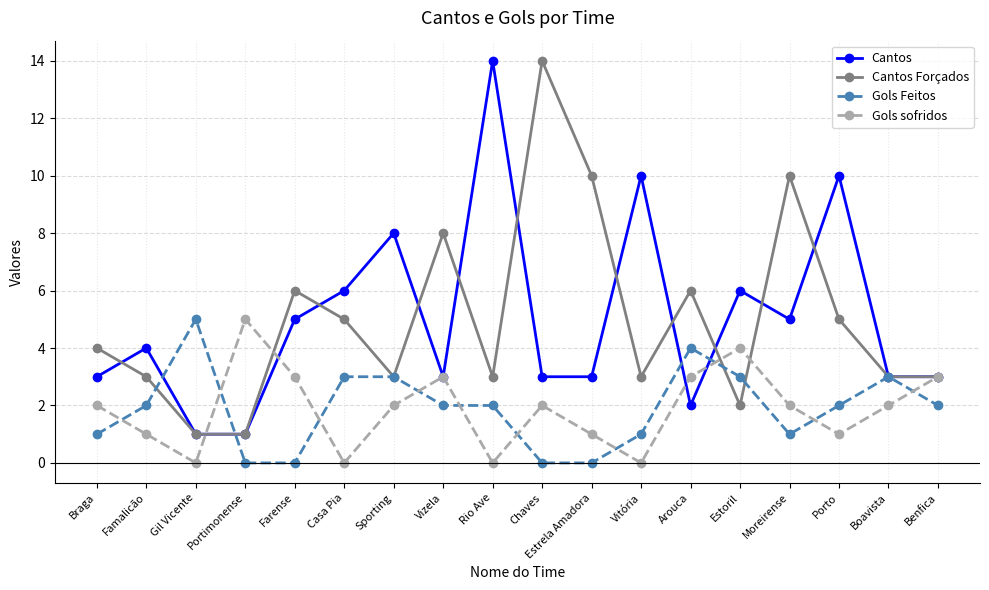

Rank the series at Vitória from lowest to highest value.

Gols sofridos, Gols Feitos, Cantos Forçados, Cantos